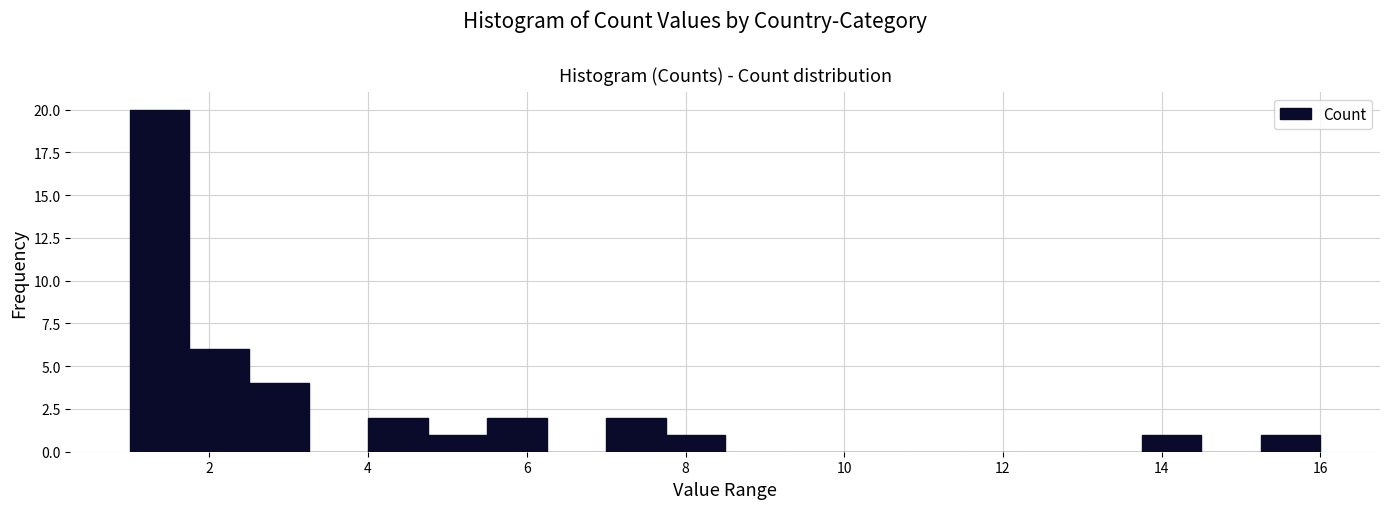

Read against the x-axis, roughly where is the centre of the tallest bar?

1.4